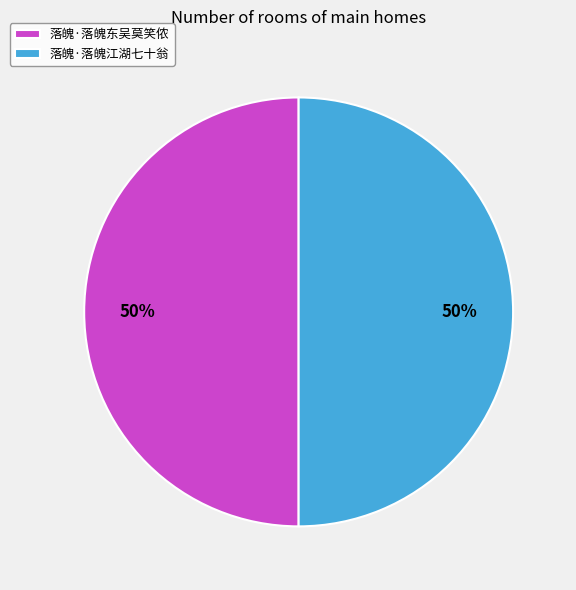

Is the sum of 落魄·落魄江湖七十翁 and 落魄·落魄东吴莫笑侬 greater than half?

Yes